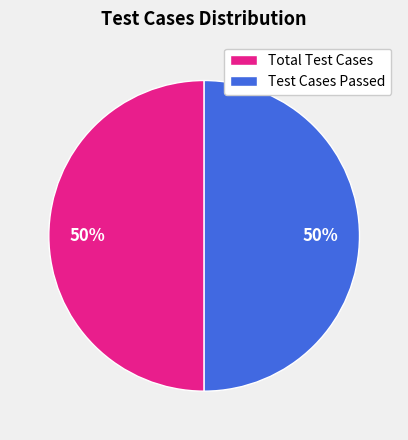

To the nearest percent, what portion does Total Test Cases represent?

50%